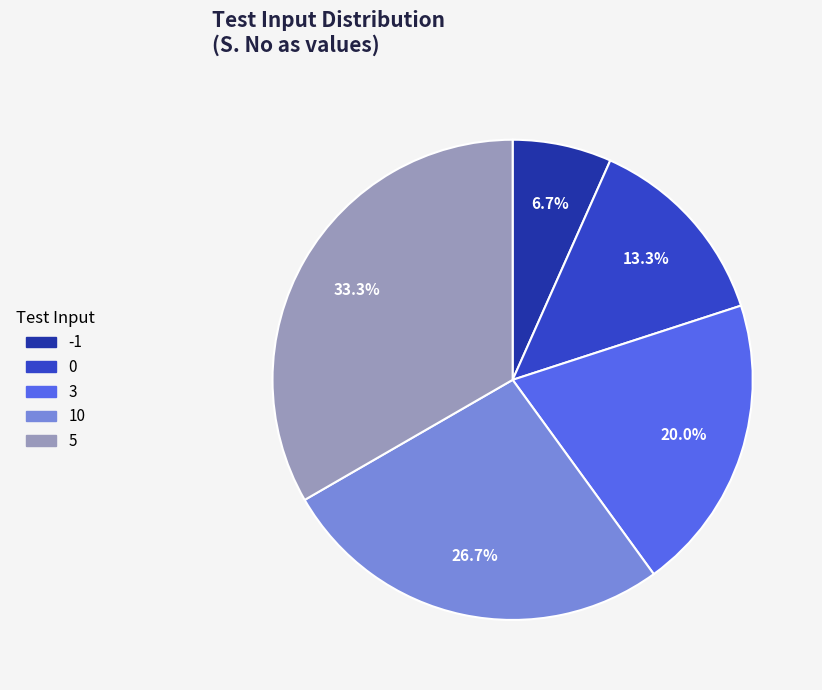

True or false: -1 accounts for 7% of the total.

True